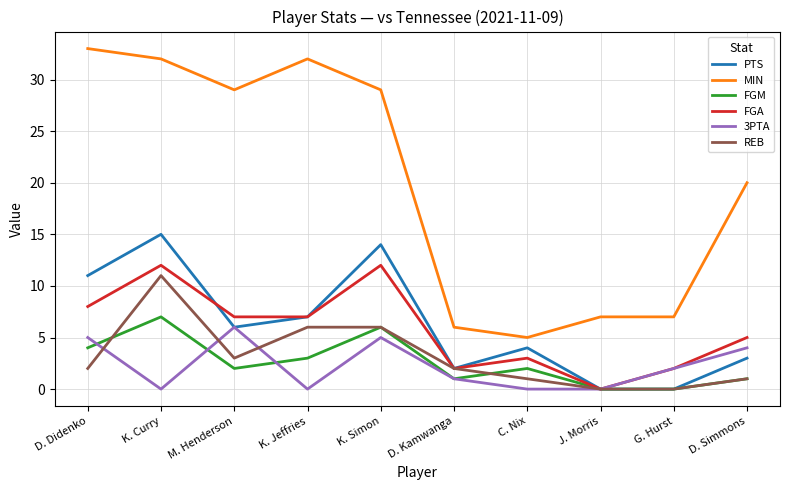

What position from the left is M. Henderson?

3